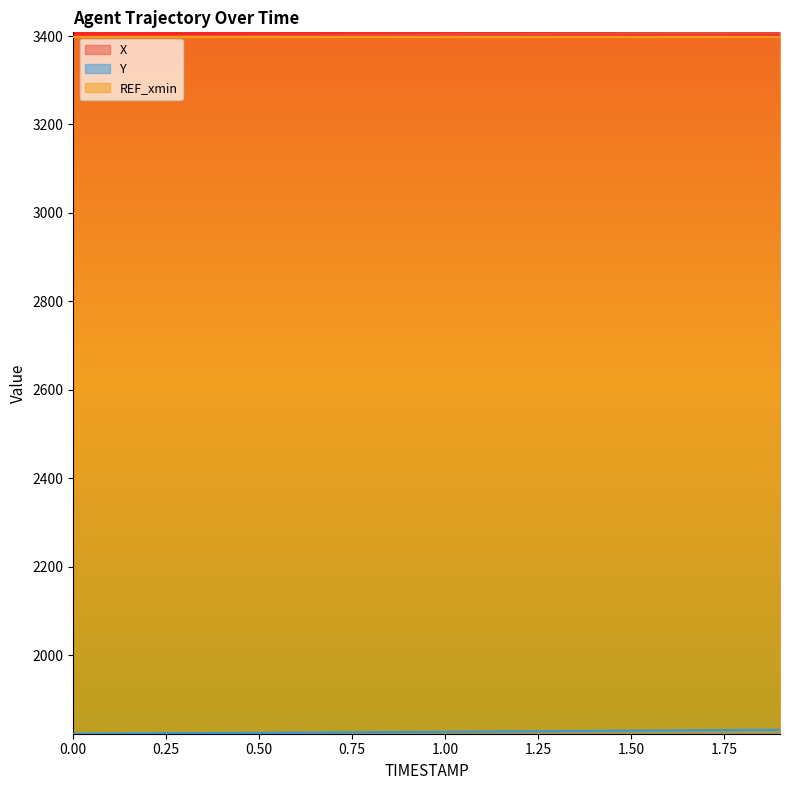

At which category is the sum across all series the highest?

1.9